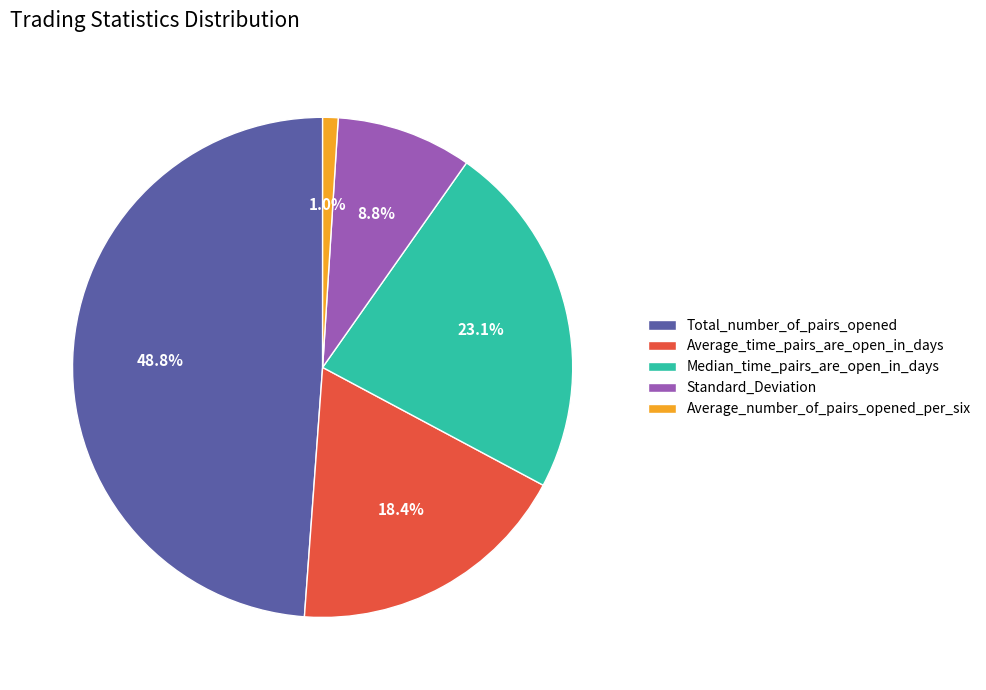

To the nearest percent, what is the difference between the Standard_Deviation and Average_number_of_pairs_opened_per_six slice percentages?

8%